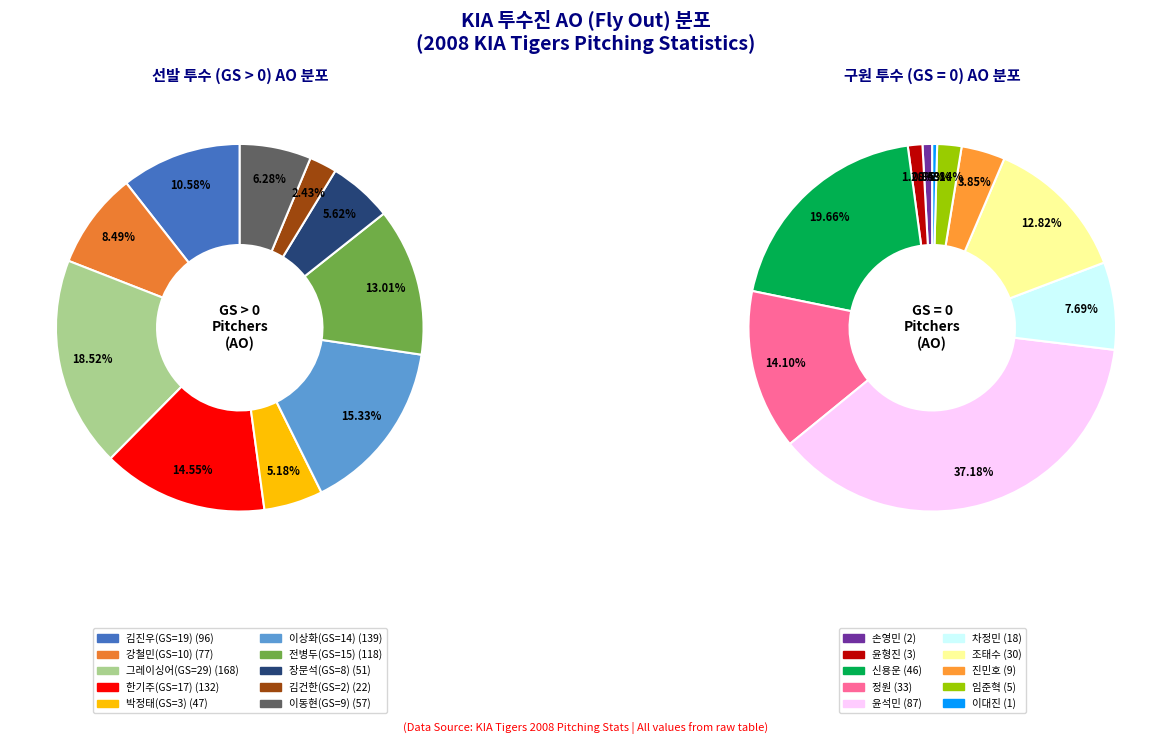

The 신용운(GS=0) slice represents 1% of the pie. True or false?

False